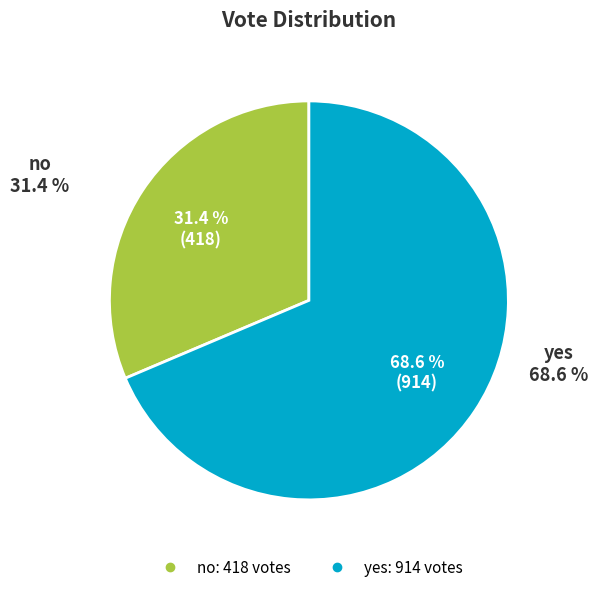

To the nearest percent, what is the difference between the yes and no slice percentages?

37%